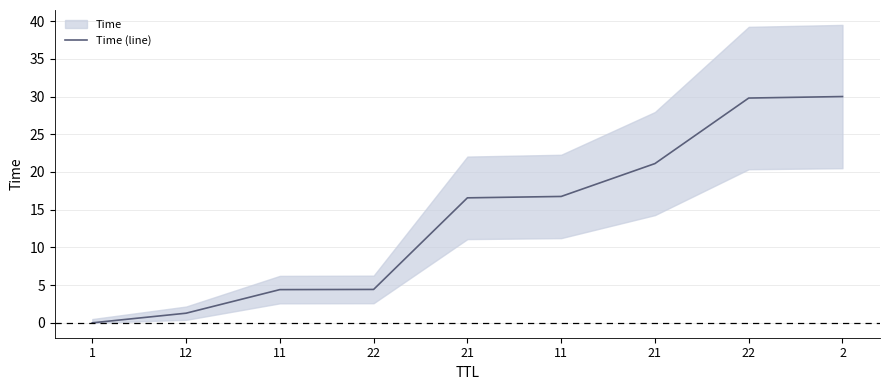

True or false: there are more than 2 points higher than both neighbors.

False